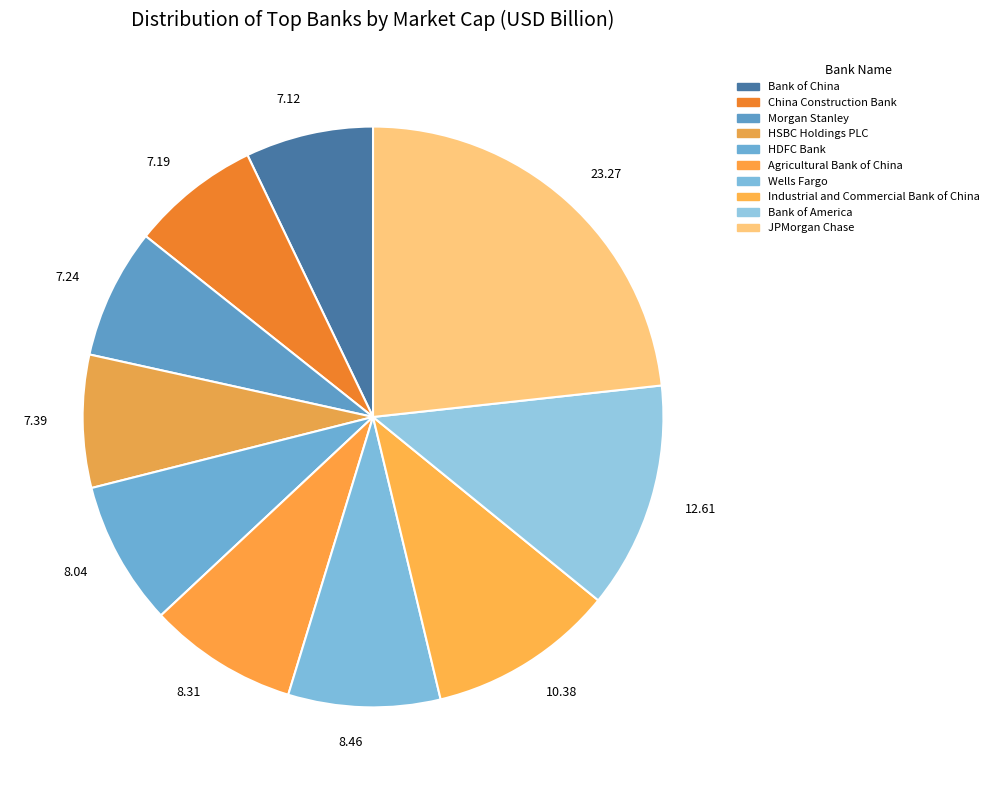

Does any single category account for the majority?

No